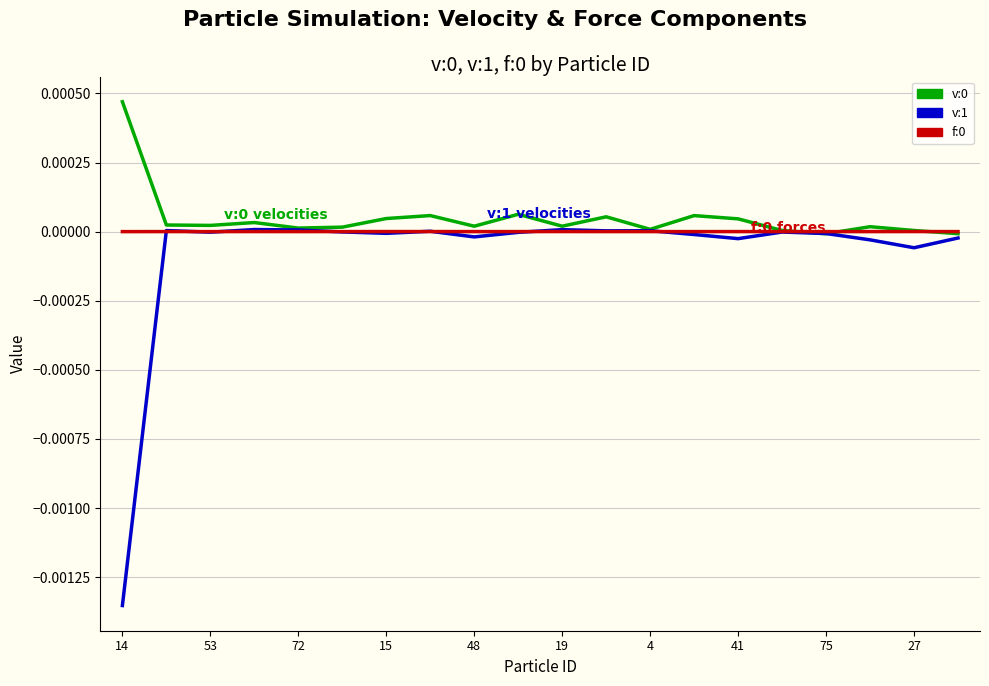

Which series has the widest spread of values?

v:1